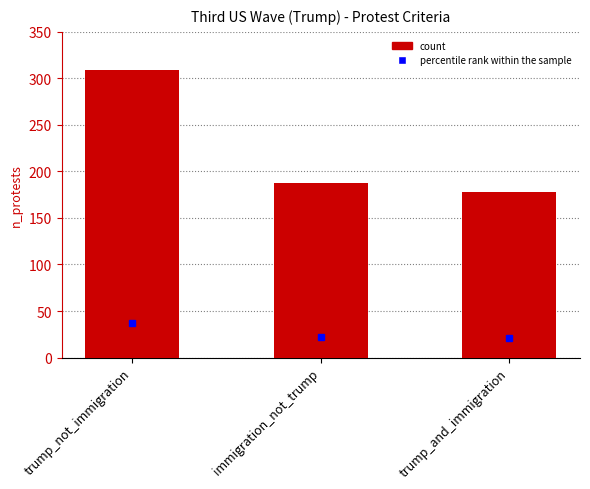

How many data points are less than 188?

1